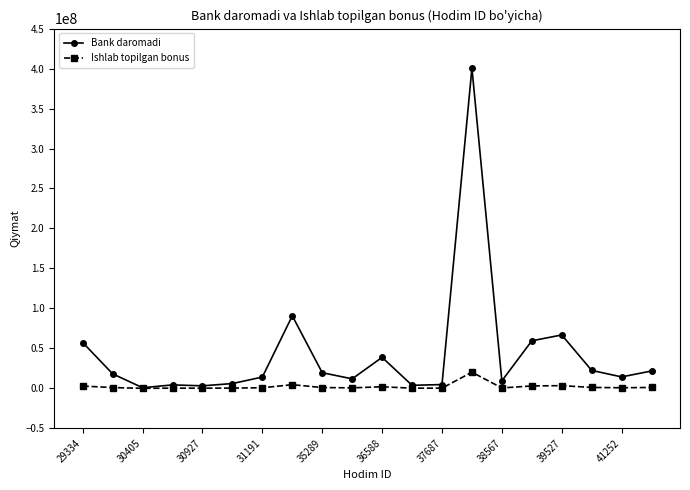

At how many categories does at least one series exceed 51370065?

5